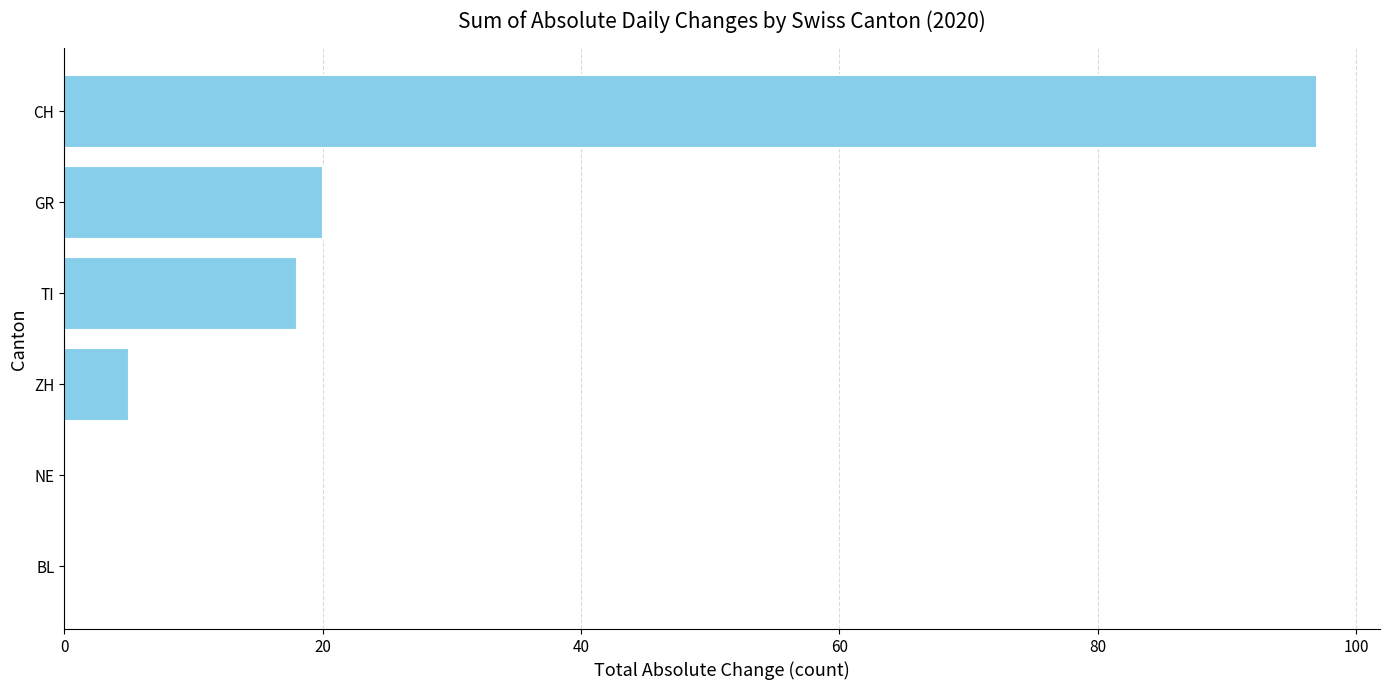

The chart shows a value of 0 at BL. True or false?

True